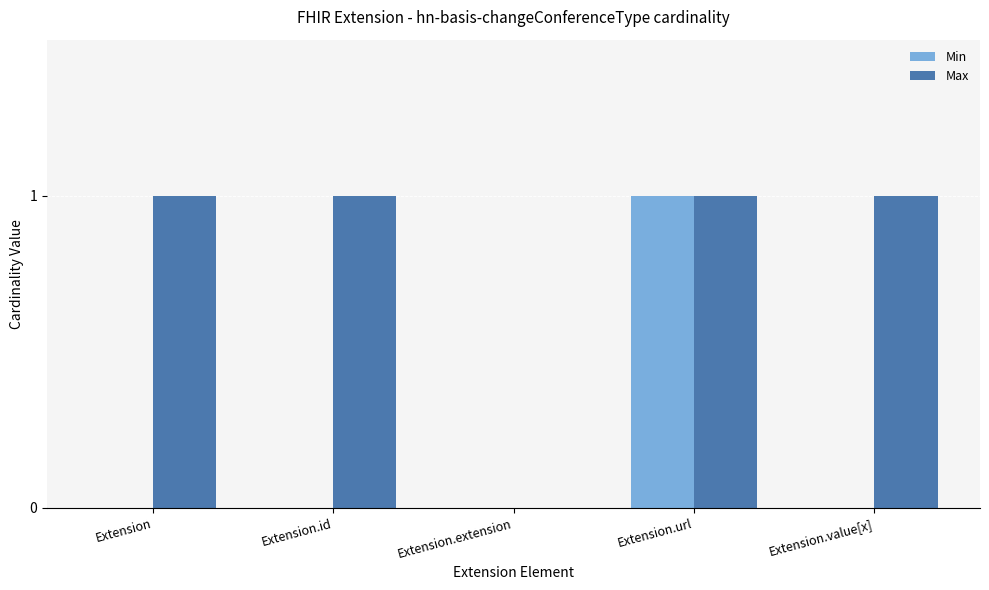

How many positive values does the Max series have?

4